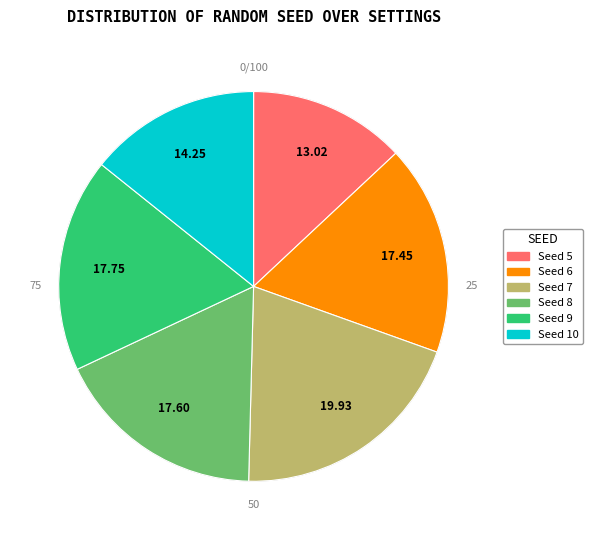

Is it true that 6 is 17% of the pie?

True